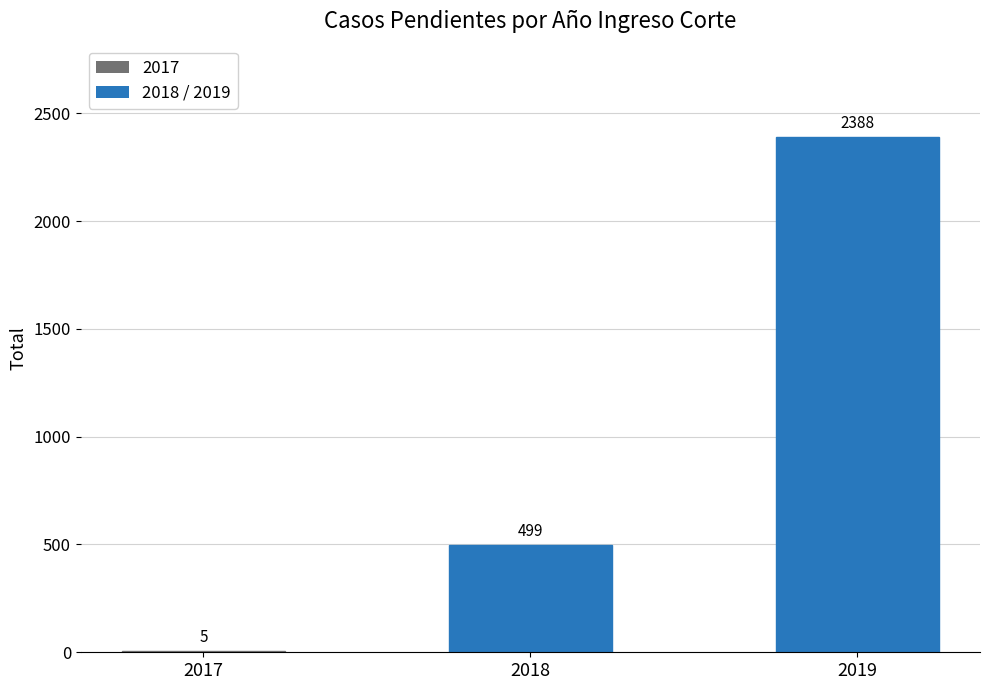

Reading right to left, list all the values displayed in this chart.

2019=2388	2018=499	2017=5